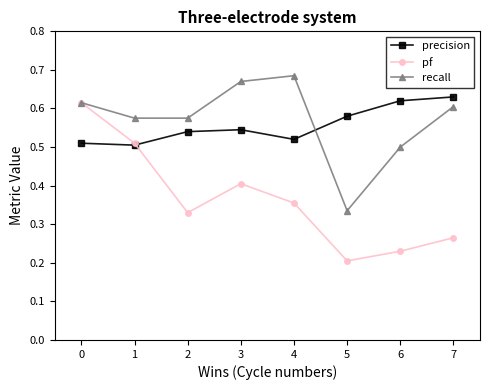

Where is the first local minimum for pf?

2